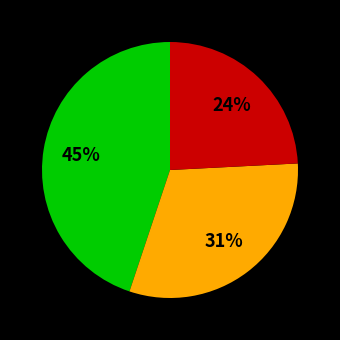

Is there a majority slice in this chart?

No